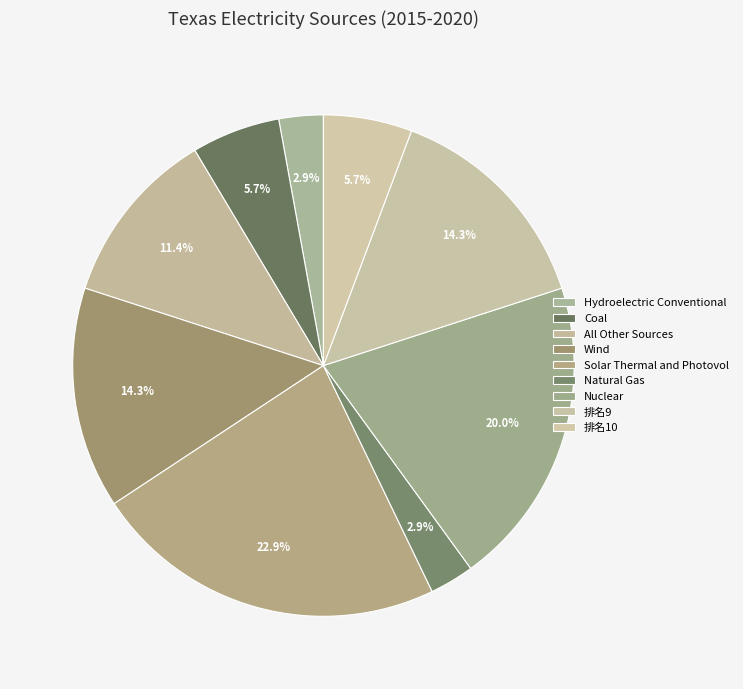

How many segments does this pie chart have?

9